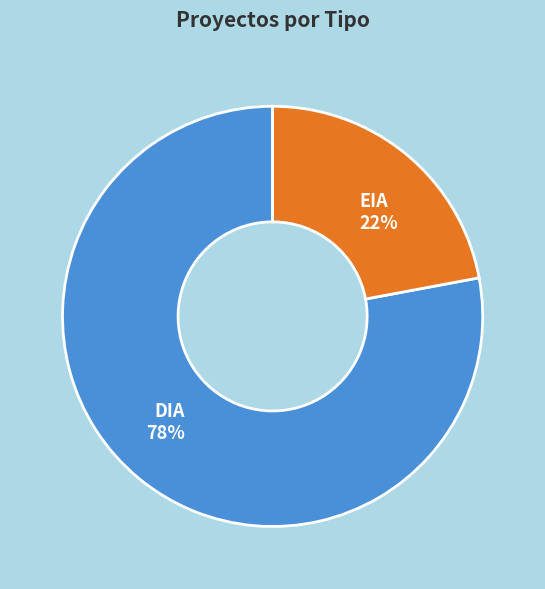

Which slice is the smallest?

EIA